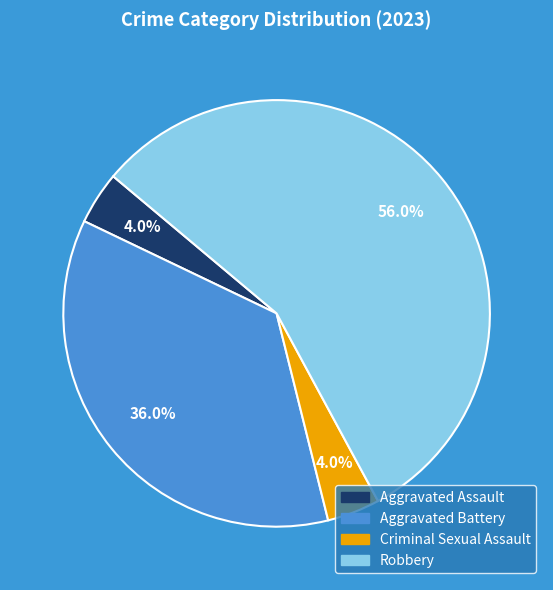

Between Aggravated Battery and Robbery, which is larger?

Robbery